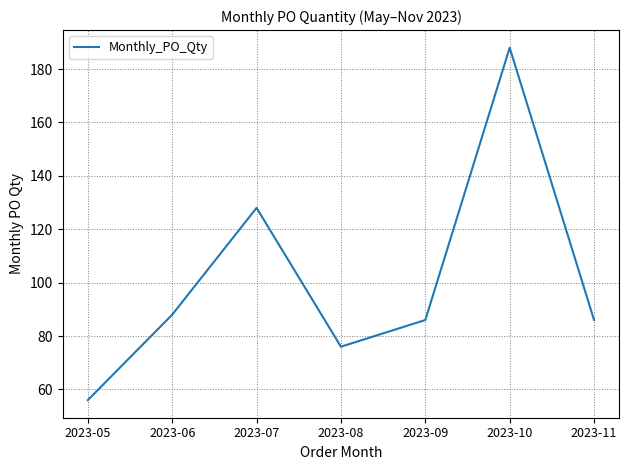

How many interior local peaks (higher than both neighbors) does the data have?

2